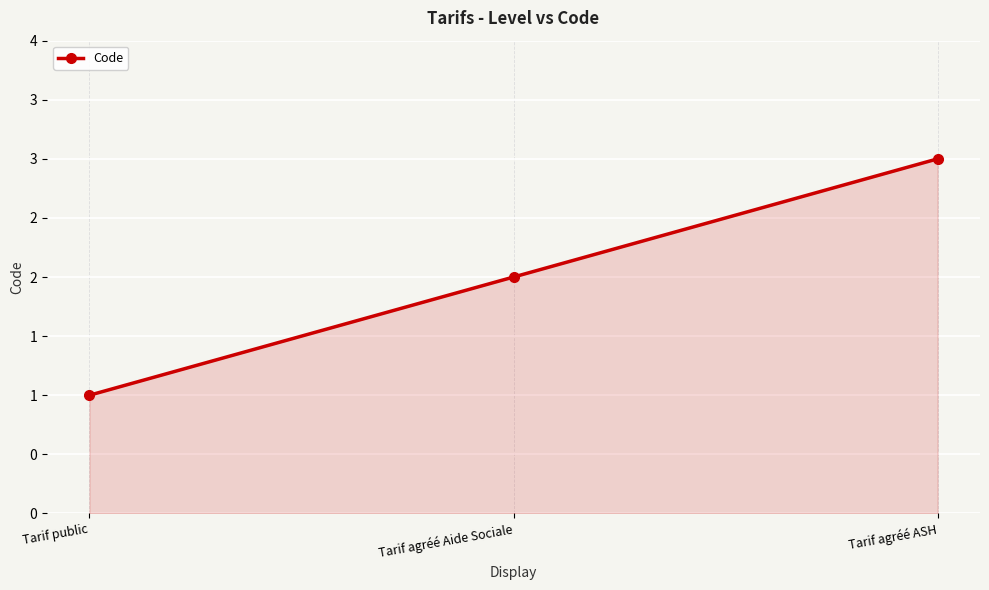

What is the difference between the maximum and second lowest values?

1